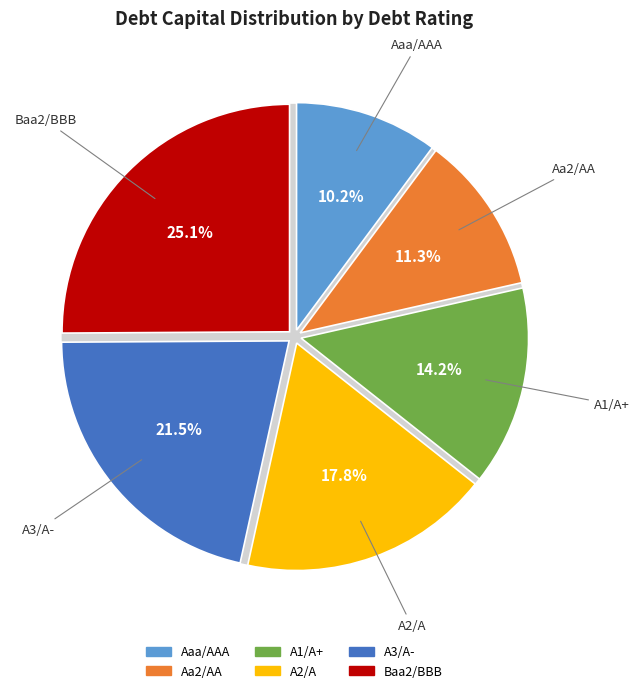

Between A1/A+ and Aa2/AA, which is larger?

A1/A+